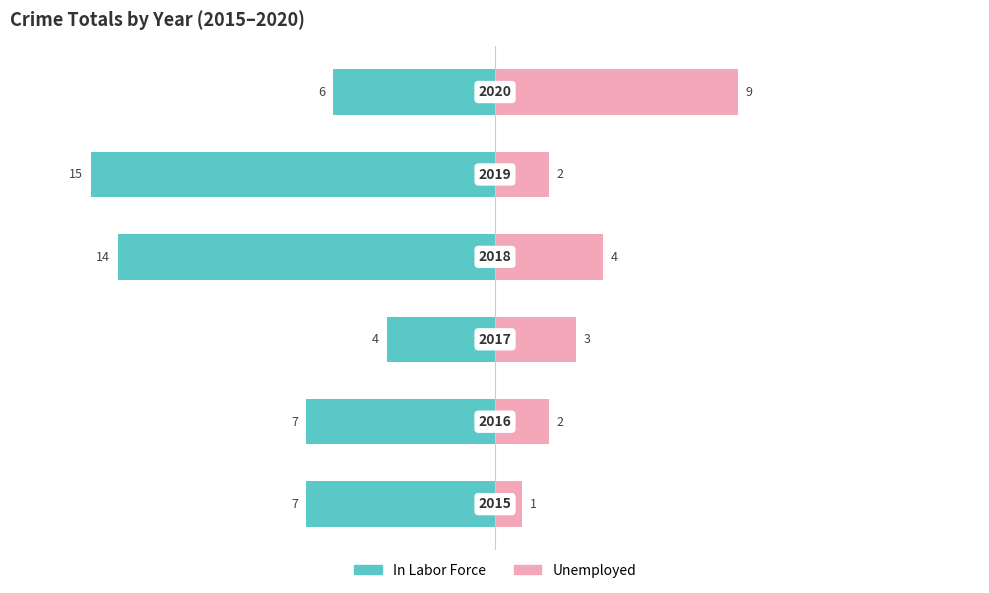

At 0, list the series in order from smallest to largest.

In Labor Force, Unemployed